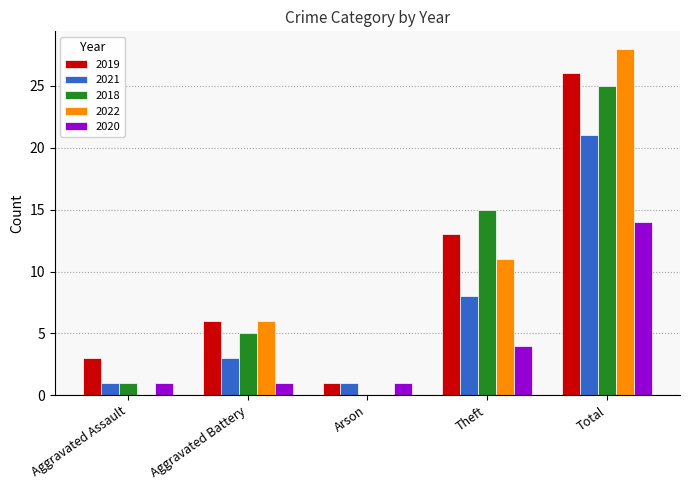

The value of 2018 at Total is 34. True or false?

False